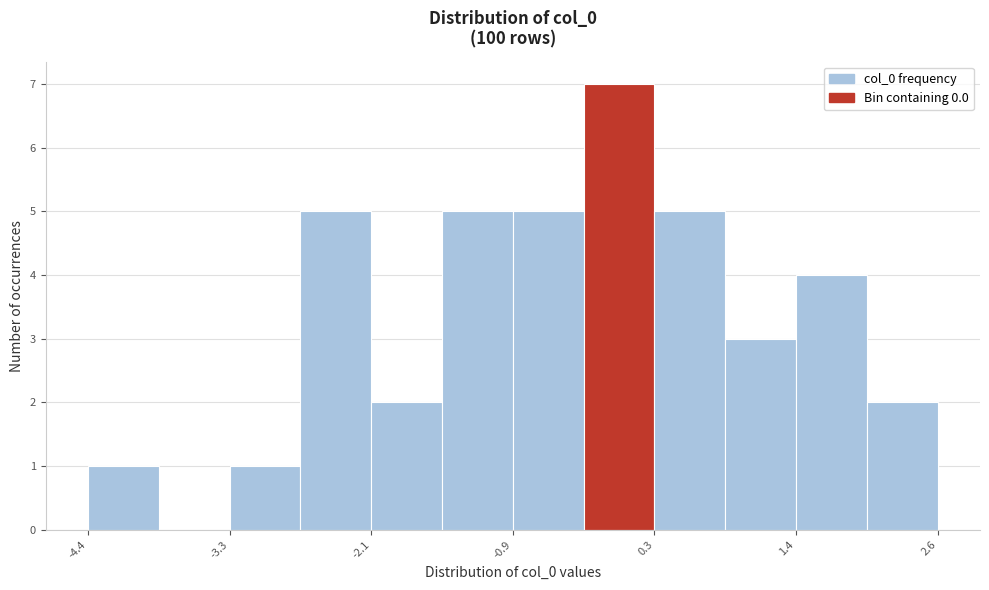

Read against the x-axis, roughly where is the centre of the tallest bar?

0.0